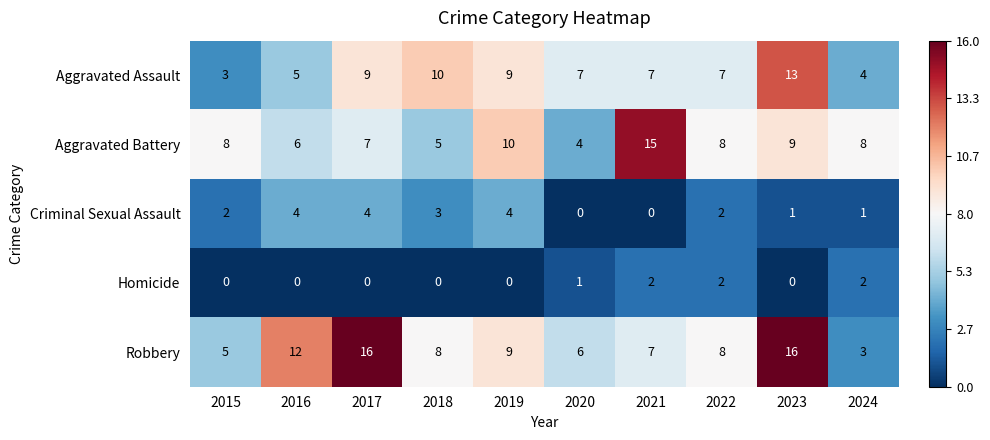

What is the difference between the maximum and minimum values in the Robbery series?

13